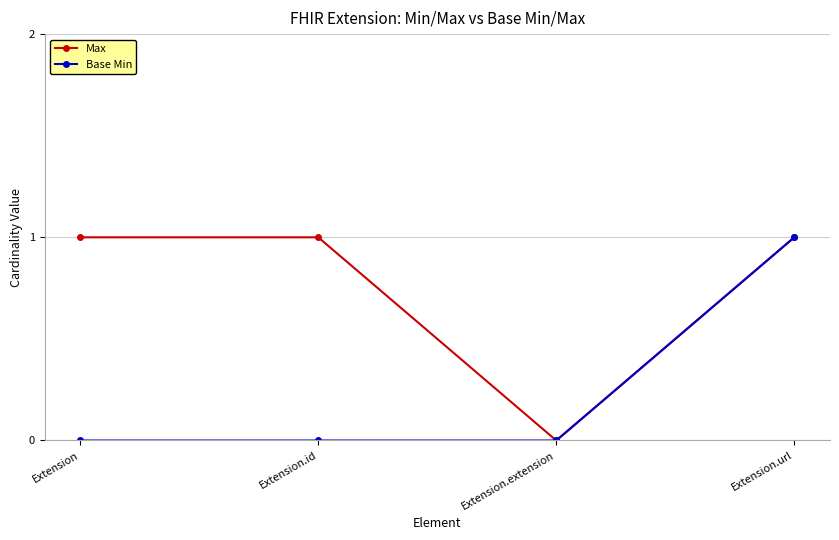

What value does the Base Min series have at Extension.url?

1